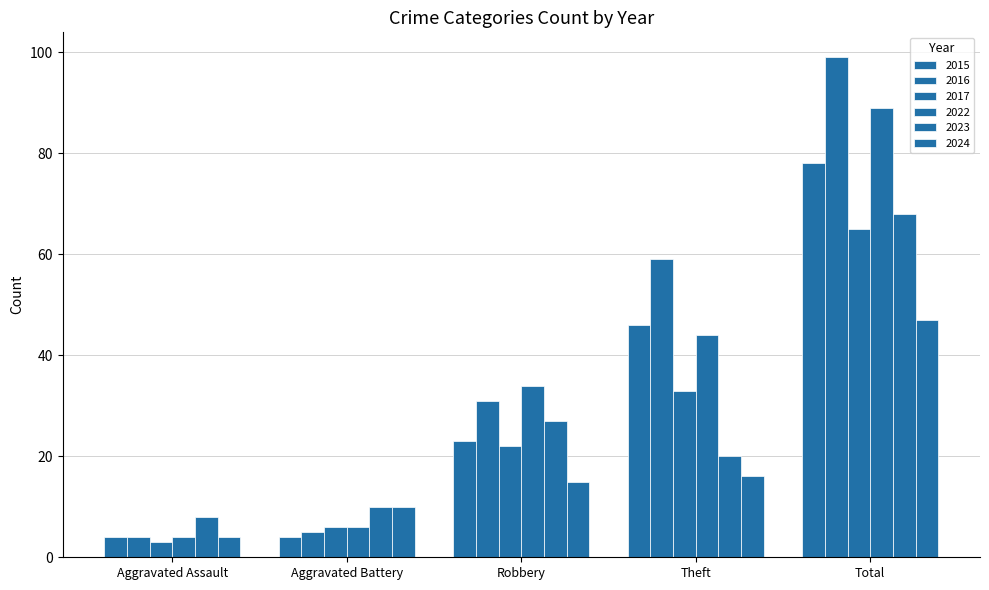

How many data points in 2015 are less than 23?

2